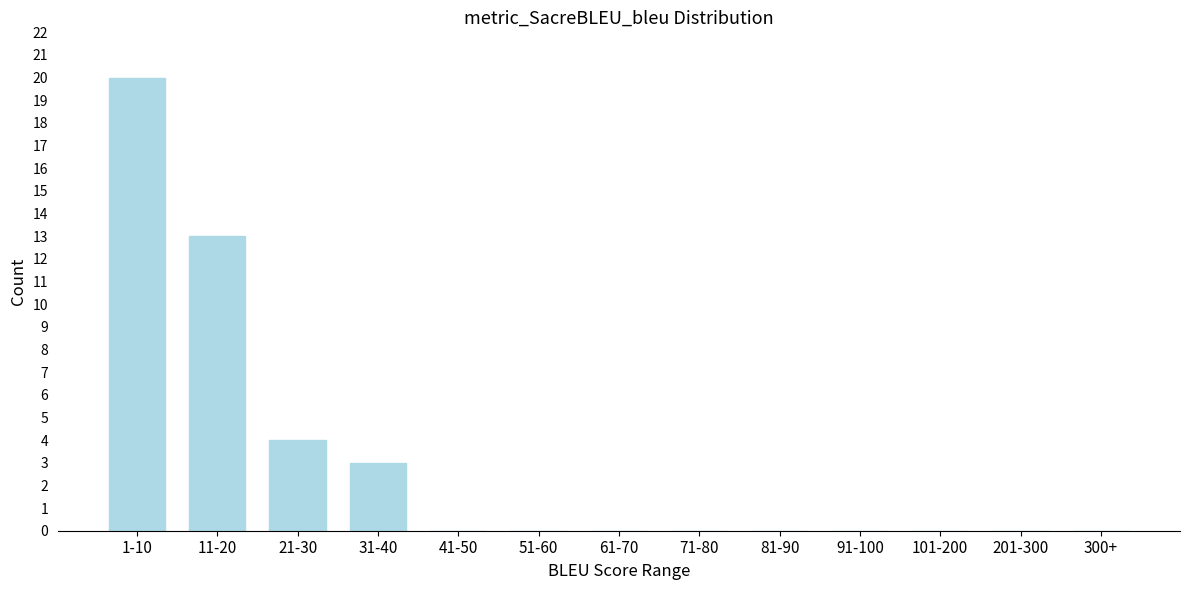

Reading right to left, what are all the values shown in this chart?

300+=0	201-300=0	101-200=0	91-100=0	81-90=0	71-80=0	61-70=0	51-60=0	41-50=0	31-40=3	21-30=4	11-20=13	1-10=20